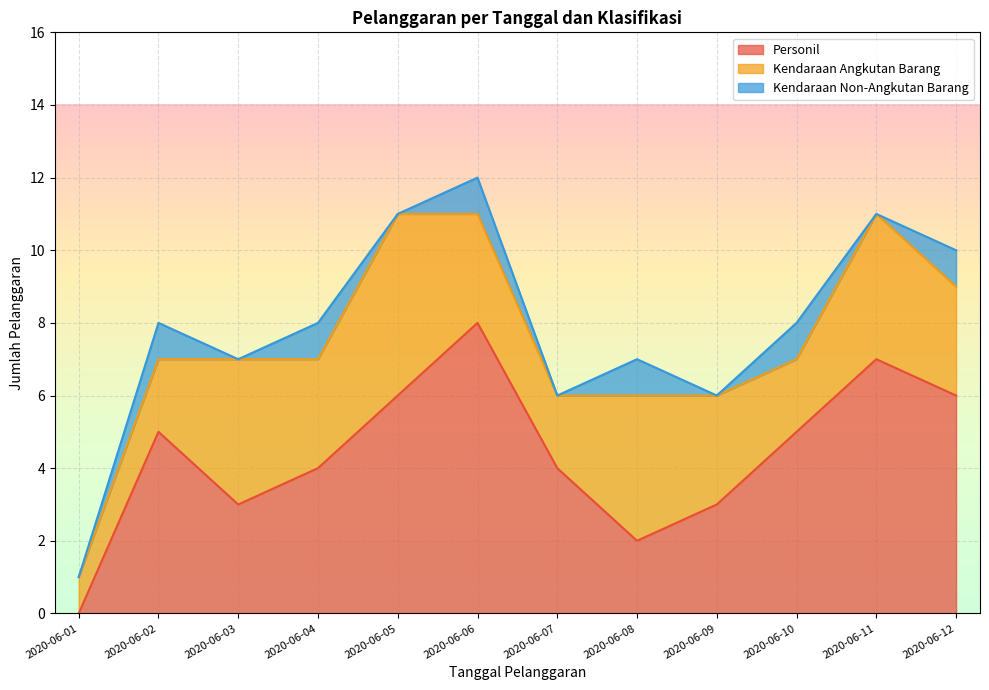

Where is Personil nearest to the value 4?

2020-06-04